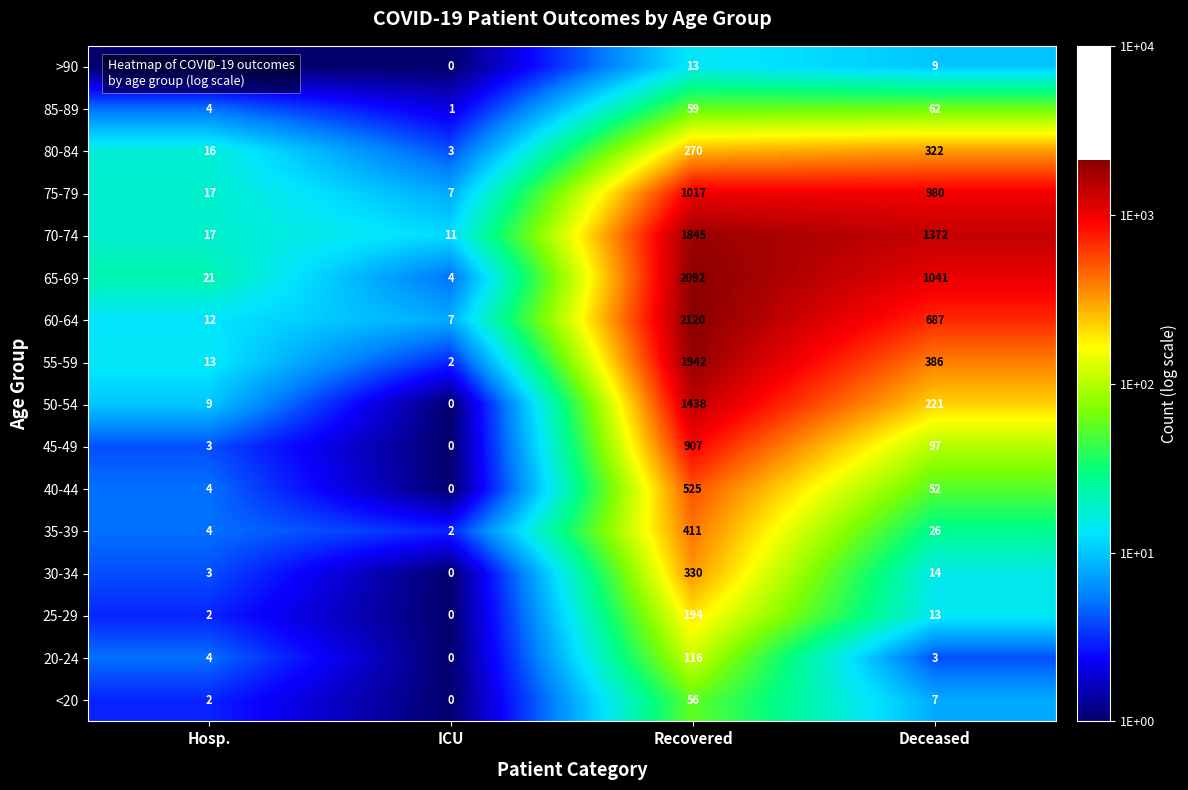

Which series has the largest total across all categories?

70-74